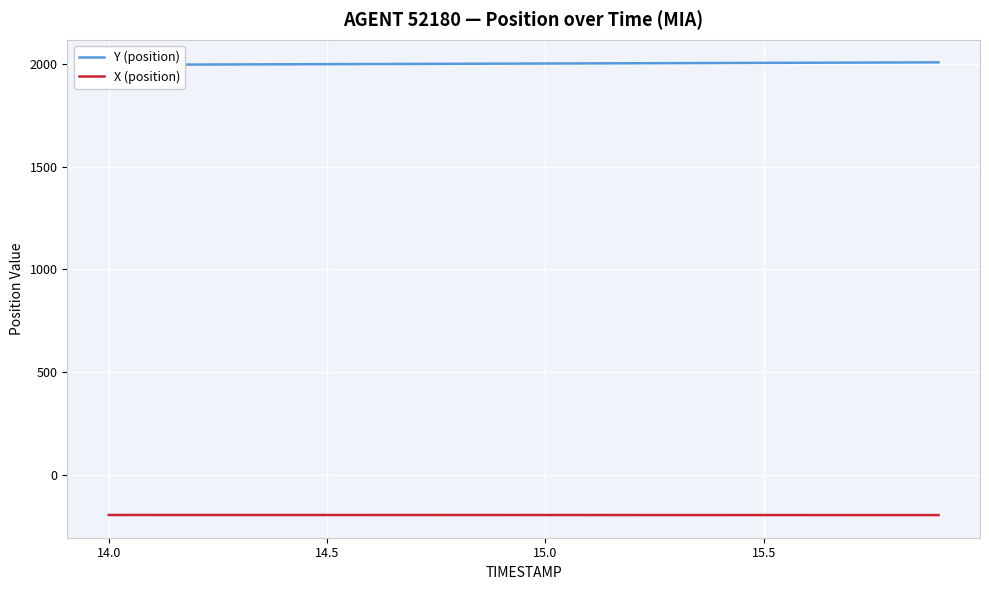

True or false: Y (position) and X (position) cross at least once.

False